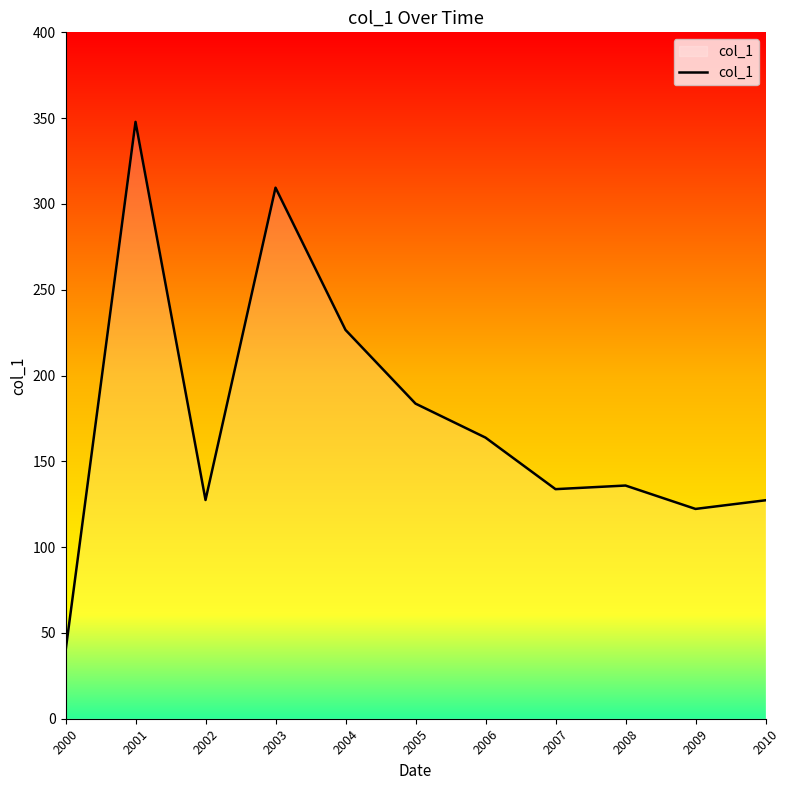

Where is the first local minimum?

2002